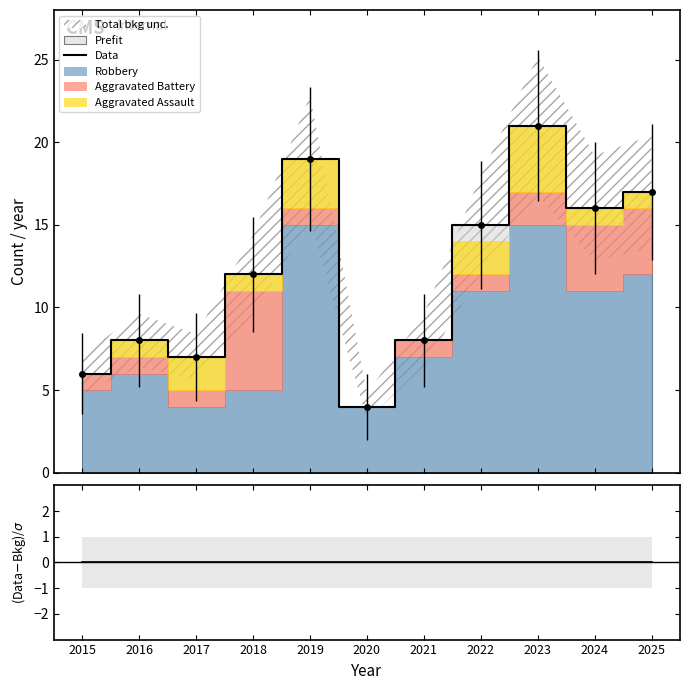

Is this an area chart (filled region under the line)?

No